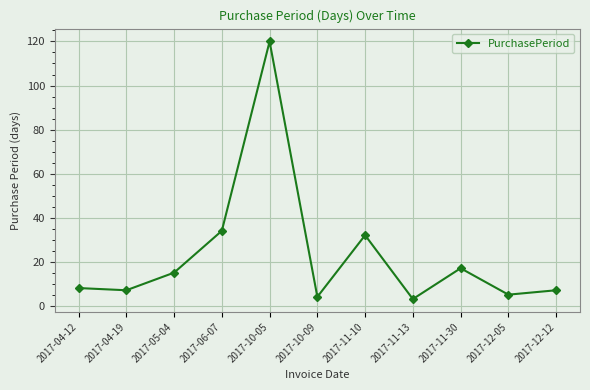

Where is the first local maximum?

2017-10-05